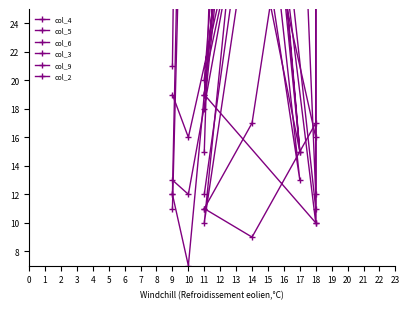

At which category does col_6 reach its first local valley?

17